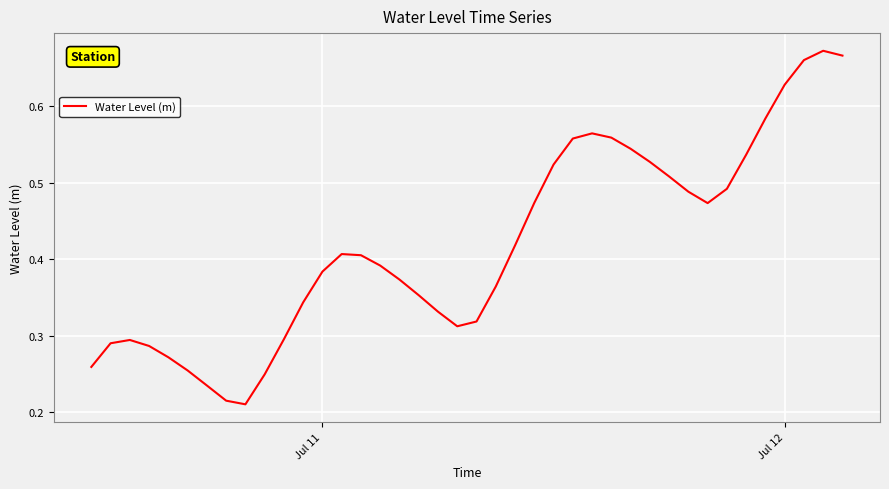

Does the chart have visible grid lines?

Yes